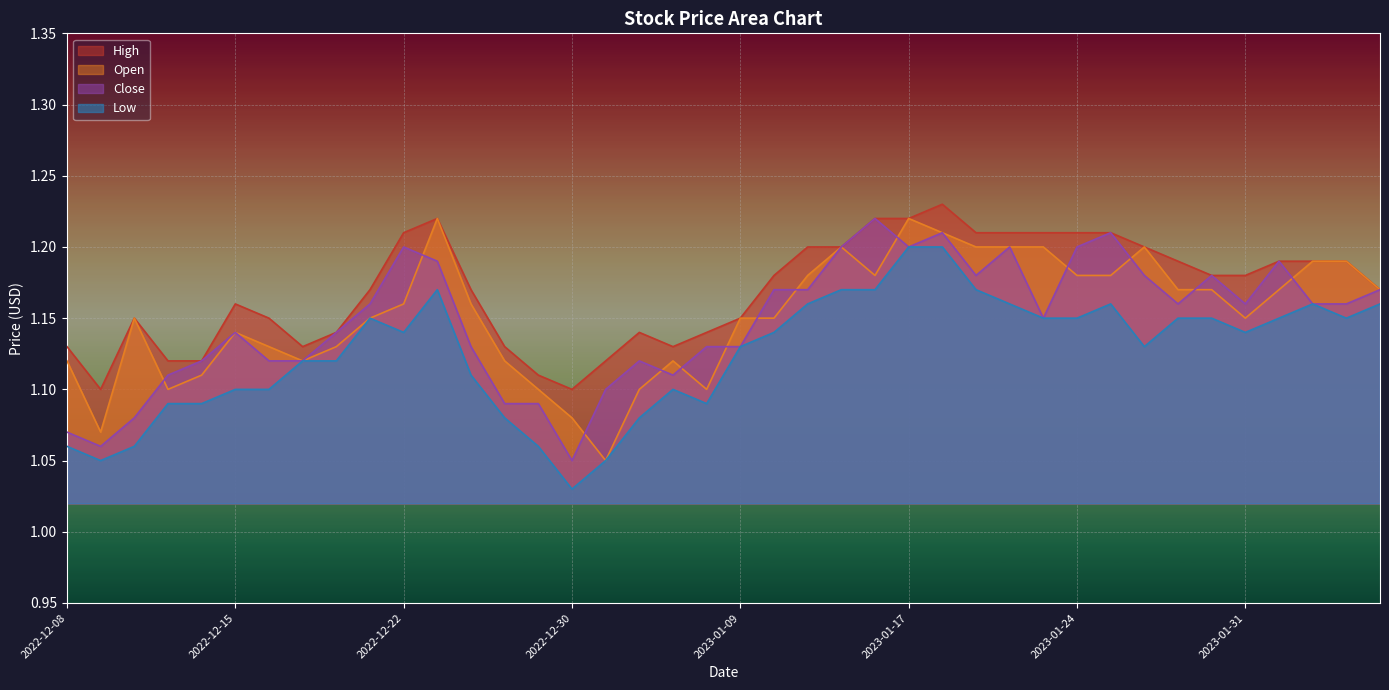

Is the value of Close at 2022-12-16 greater than the value of Open at 2023-01-04?

Yes